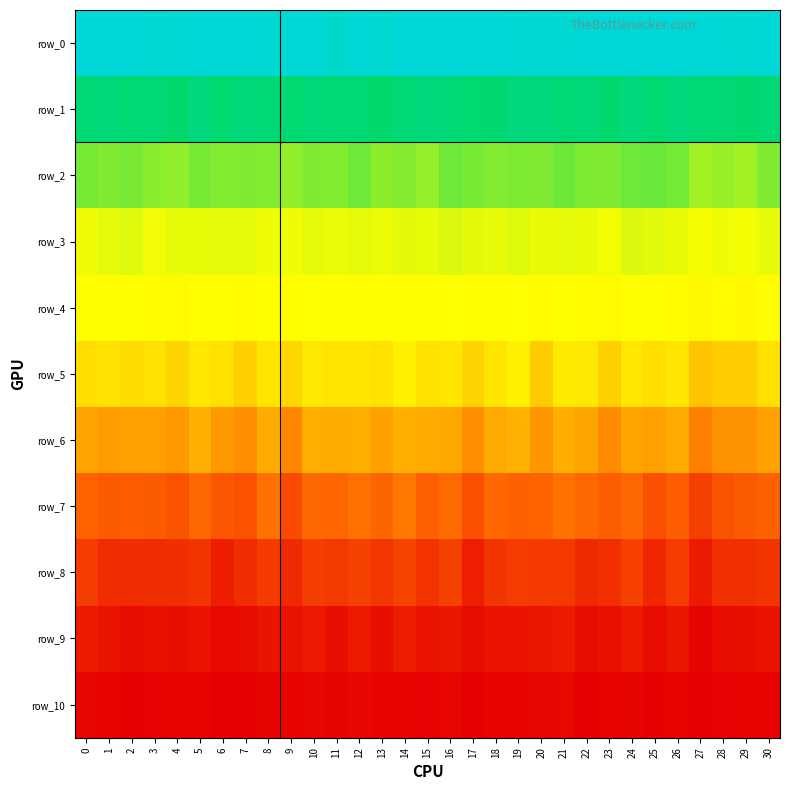

Which series has the widest spread of values?

row_7